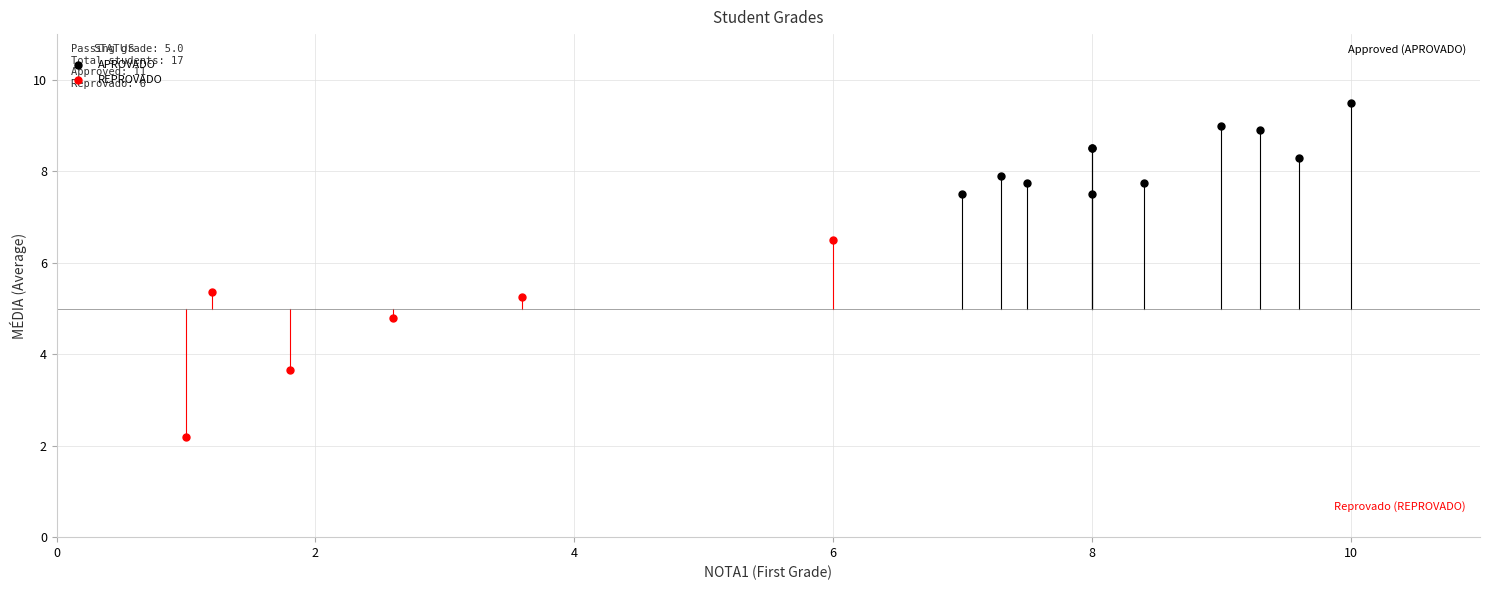

Which series has the largest Y range (max minus min)?

REPROVADO